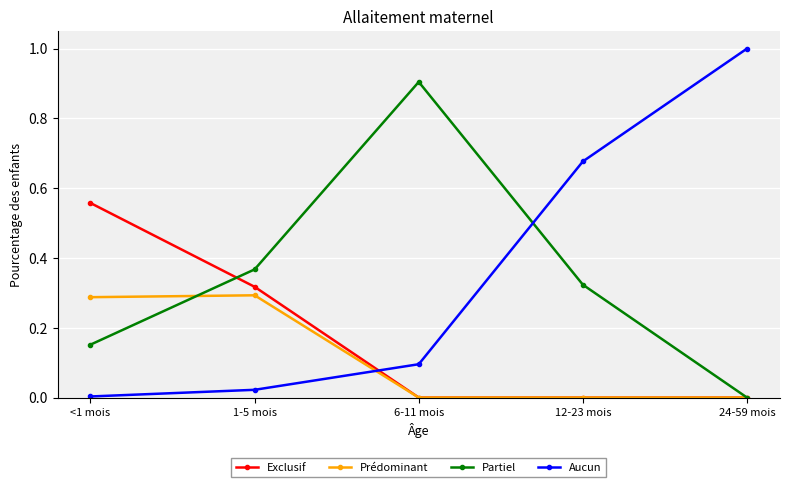

Rank the categories by Partiel value from lowest to highest.

24-59 mois, <1 mois, 12-23 mois, 1-5 mois, 6-11 mois